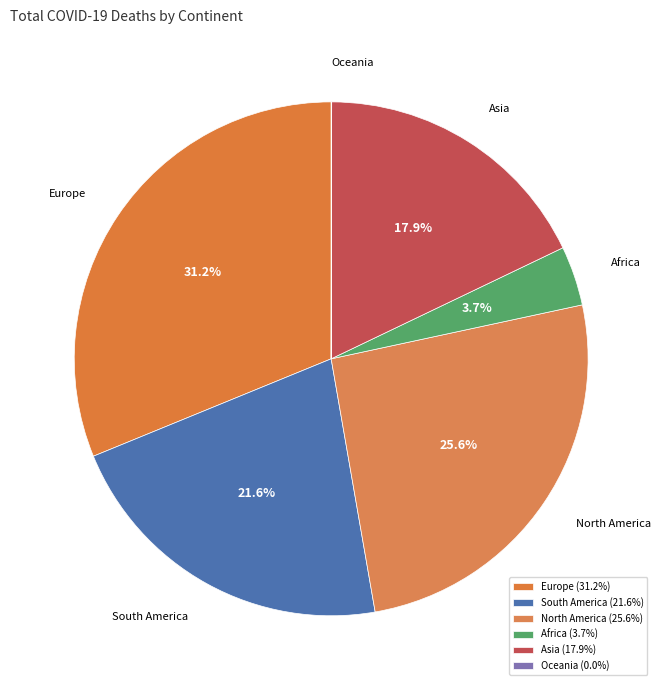

What portion of the pie excludes Asia?

82.1%